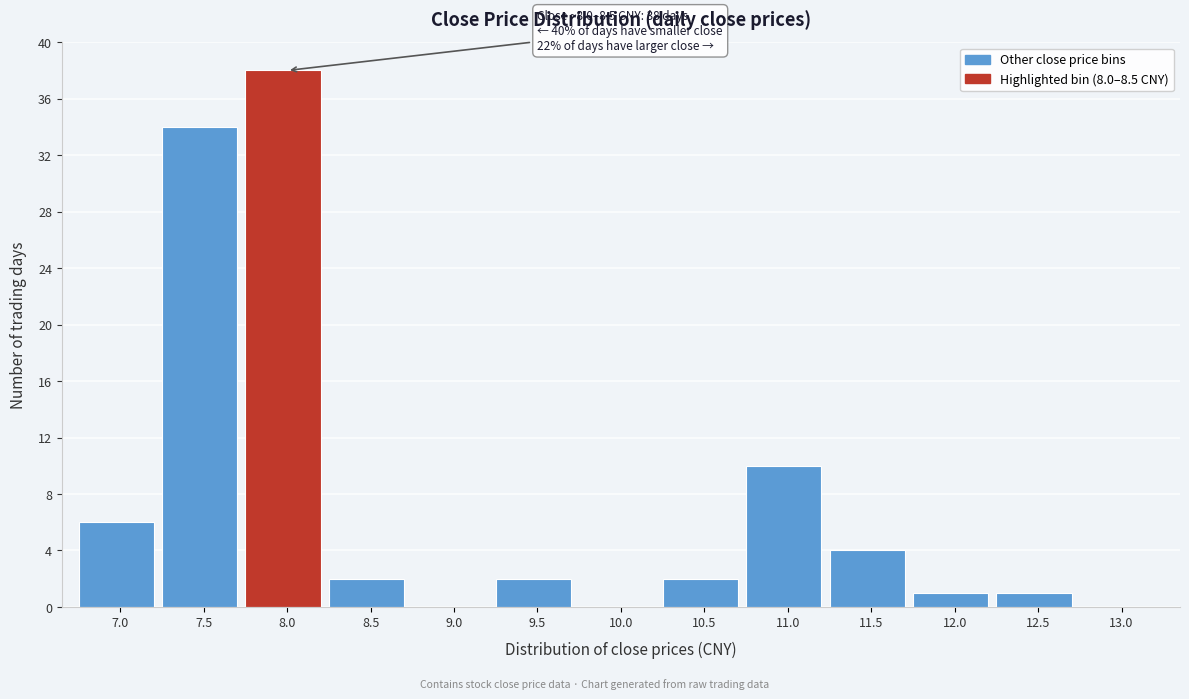

Reading right to left, list all the values displayed in this chart.

13.0=0	12.5=1	12.0=1	11.5=4	11.0=10	10.5=2	10.0=0	9.5=2	9.0=0	8.5=2	8.0=38	7.5=34	7.0=6